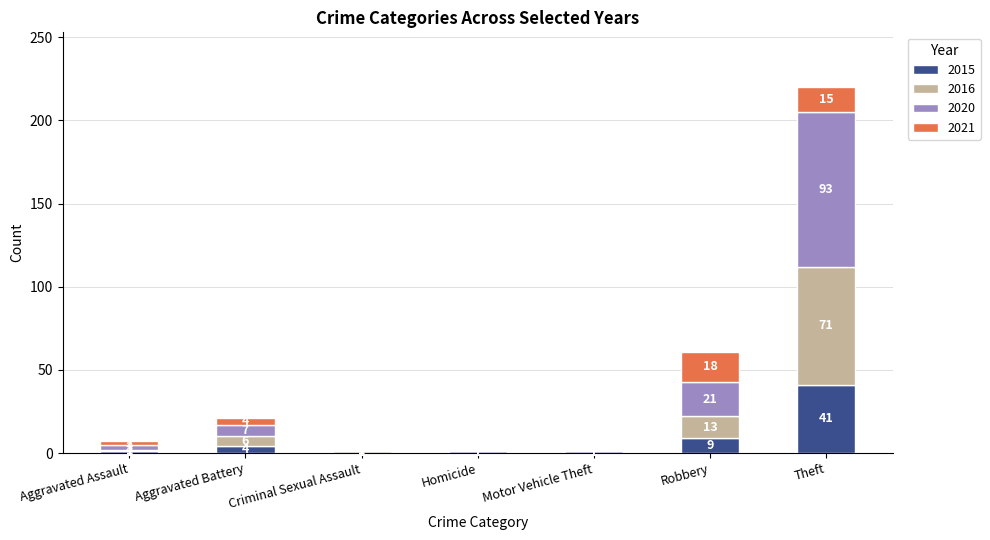

At which label is 2015 closest to 20?

Robbery